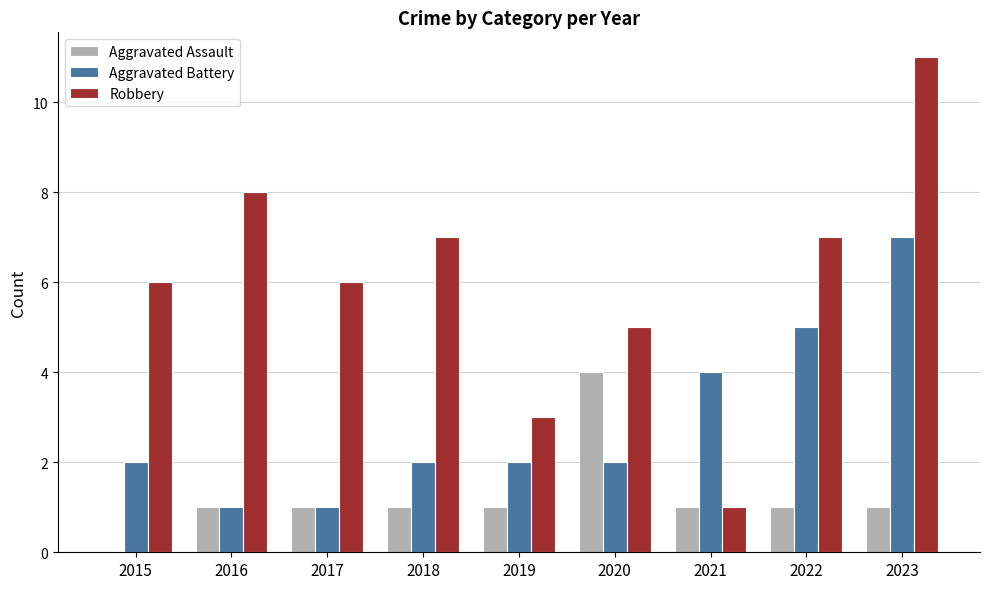

Is the value of Robbery at 2018 greater than the value of Aggravated Assault at 2023?

Yes